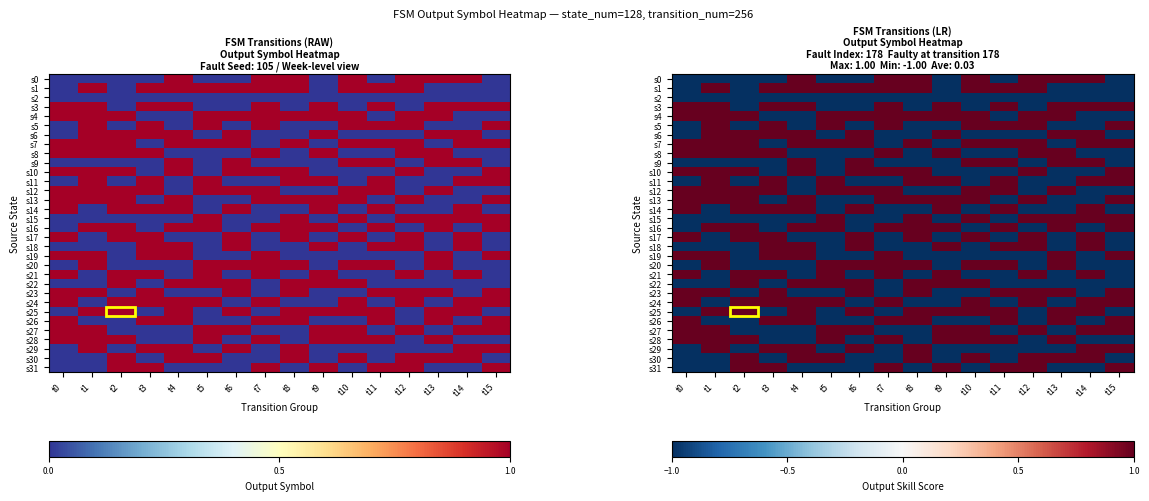

Count the s3 values in the range -1 to 1.

16